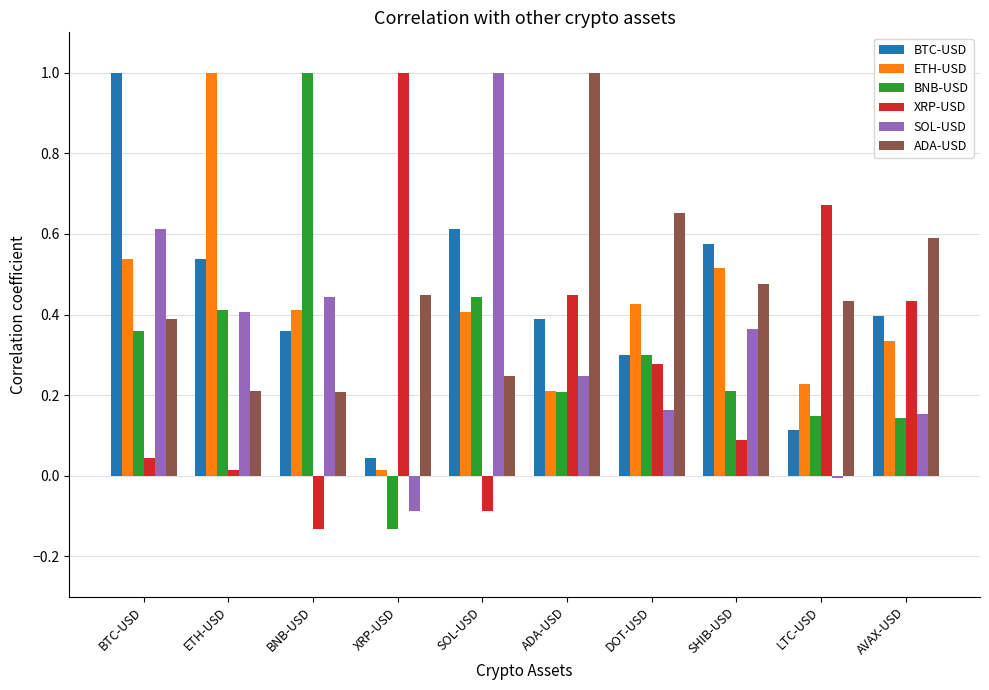

Is it true that ETH-USD equals 0.3 at ADA-USD?

False